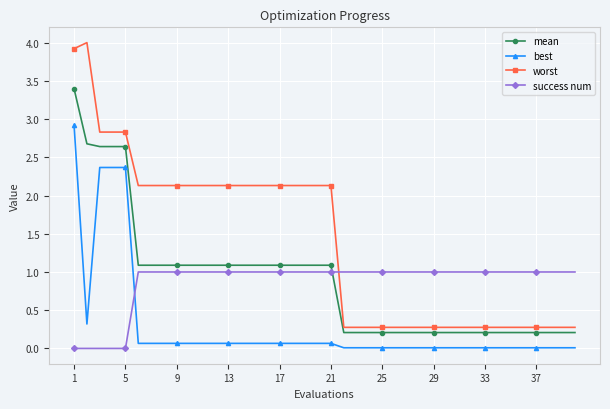

True or false: mean and success num intersect in this chart.

True